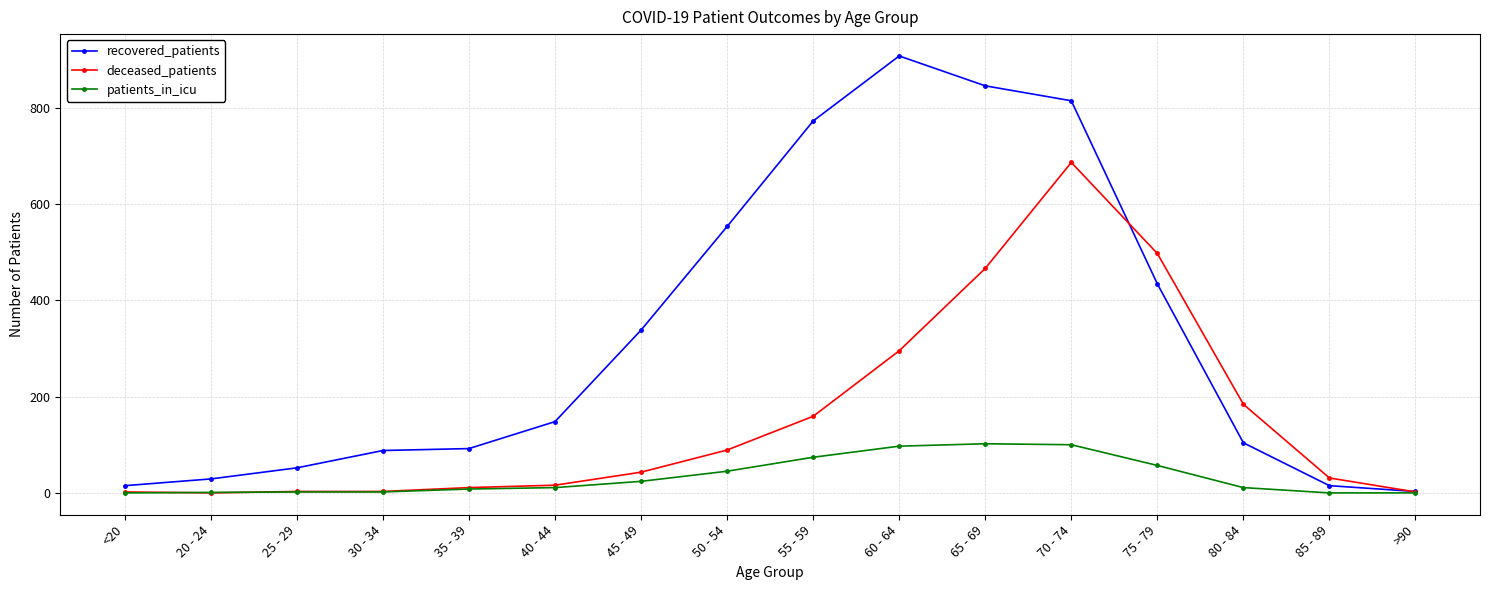

Which series changed the most between 50 - 54 and 60 - 64?

recovered_patients